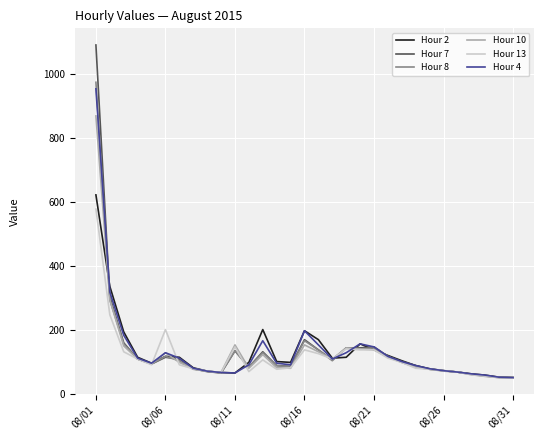

Which series has the widest spread of values?

Hour 7